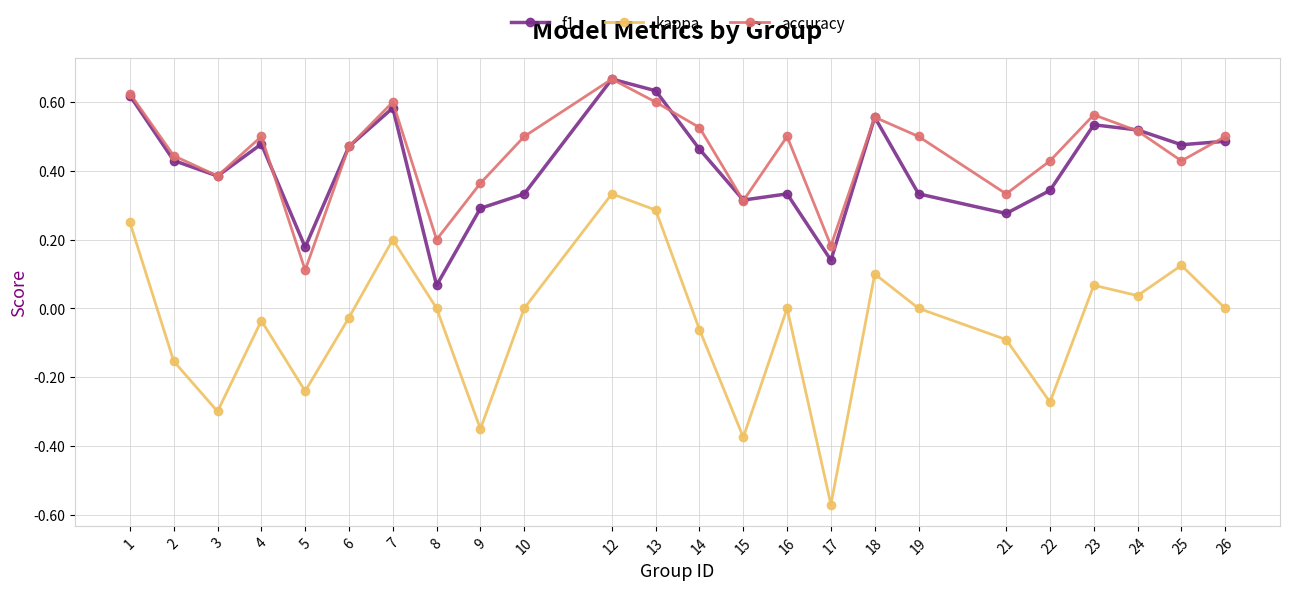

The value of accuracy at 24 is 0.9. True or false?

False